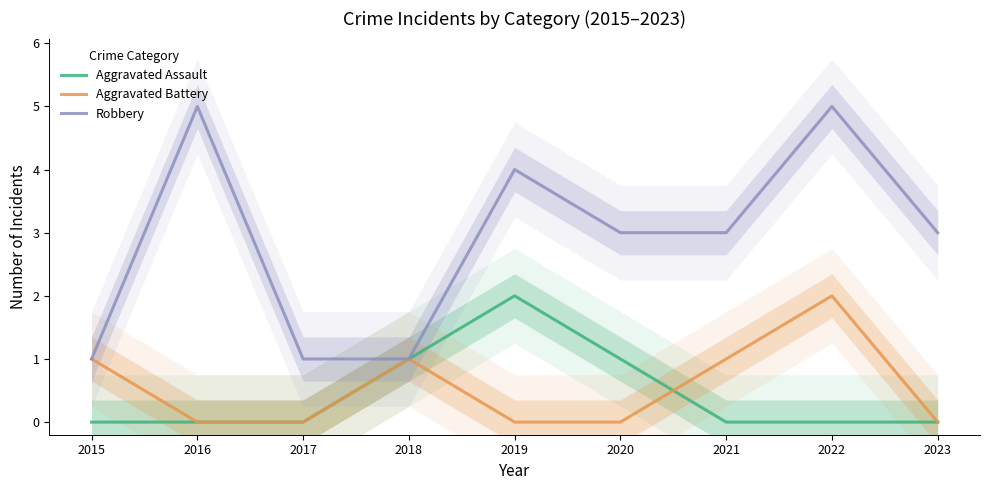

What is the difference between the Robbery values at 2016 and 2019?

1